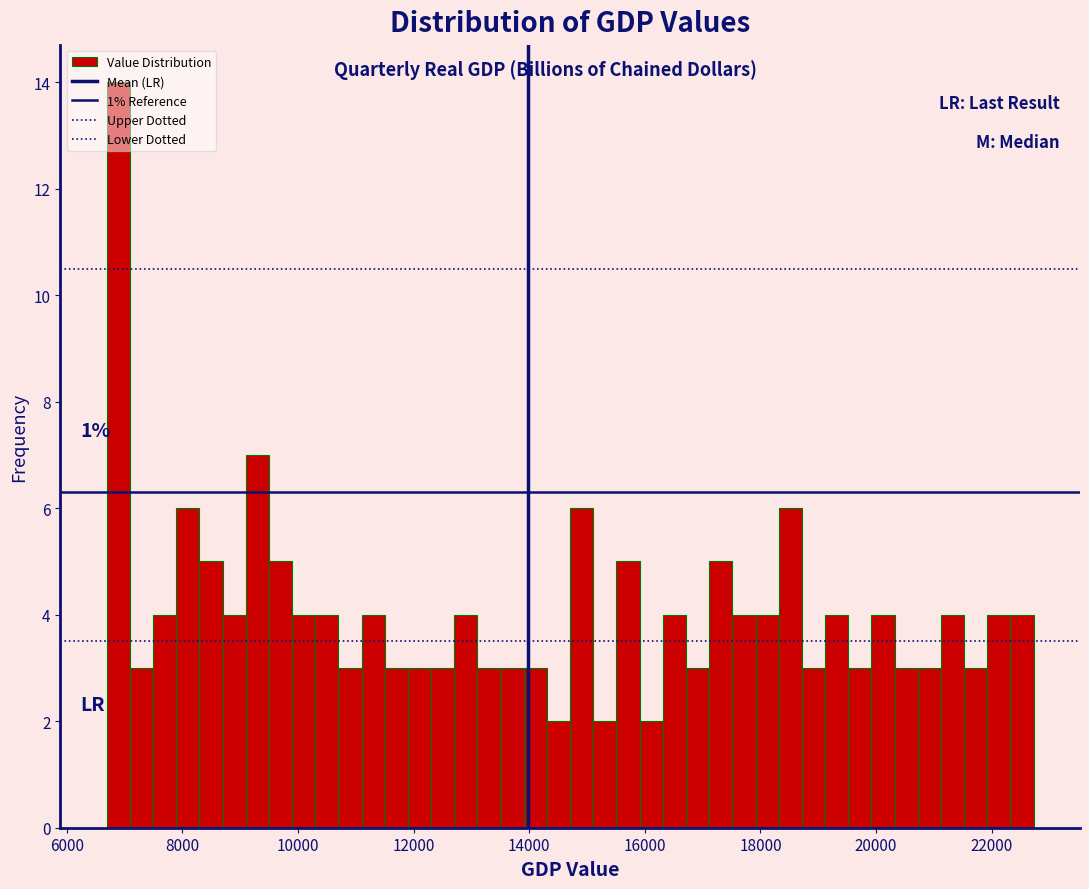

Read against the x-axis, roughly where is the centre of the tallest bar?

6800